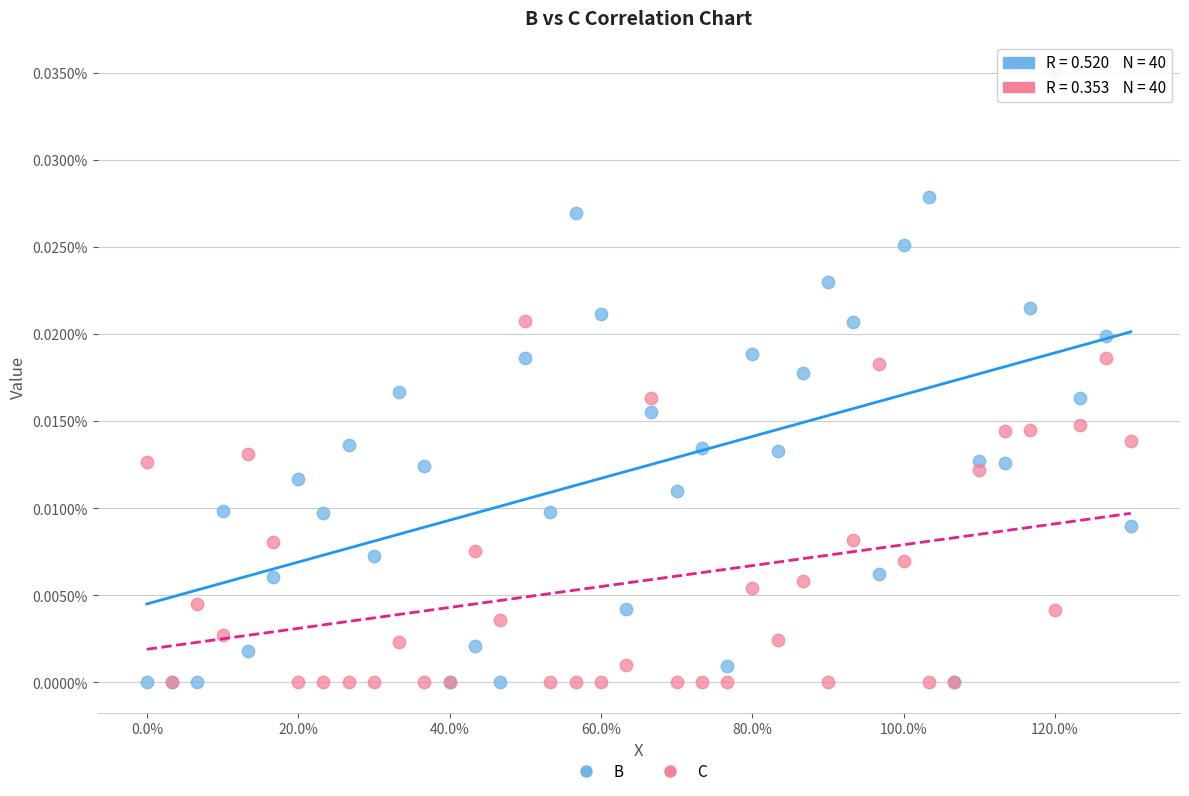

Which series has the widest spread of Y values?

B